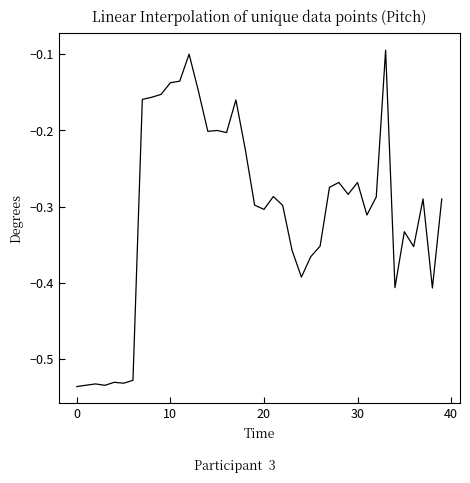

What is the difference between the maximum and minimum values?

0.4